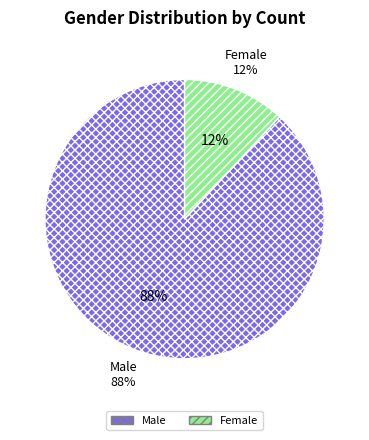

True or false: Male accounts for 83% of the total.

False